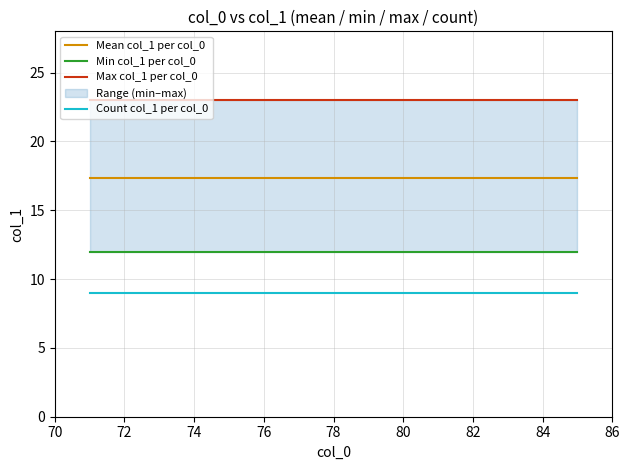

What value does the Count col_1 per col_0 series have at 14?

9.0